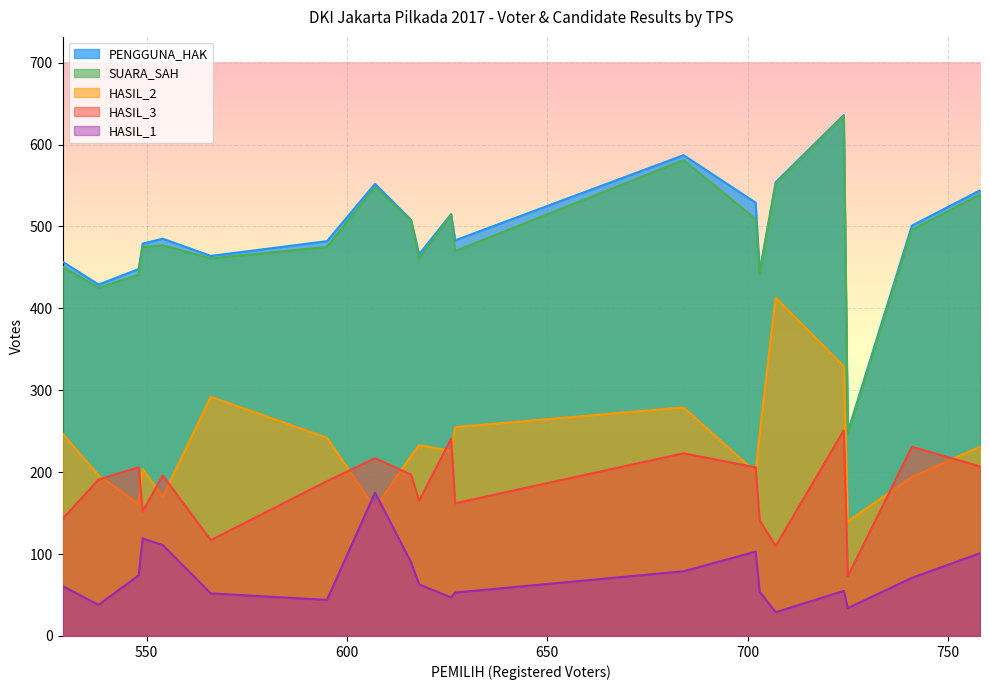

At which label does HASIL_3 reach its peak?

724